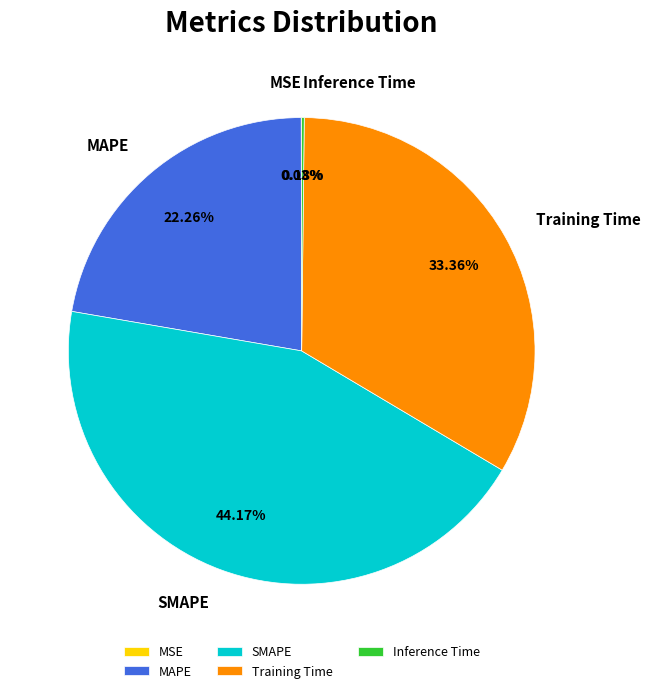

Does any single category account for the majority?

No